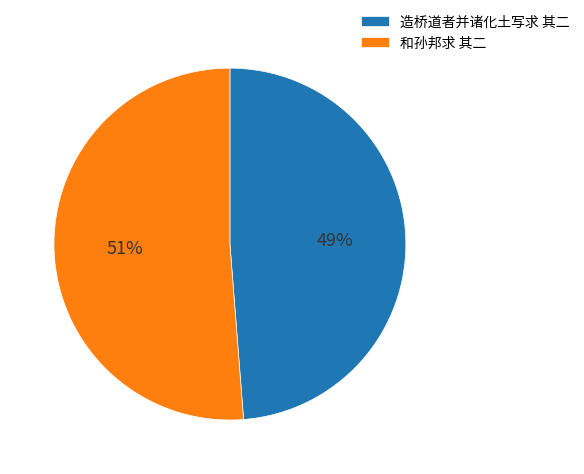

Do 造桥道者并诸化土写求 其二 and 和孙邦求 其二 together represent more than half of the pie?

Yes